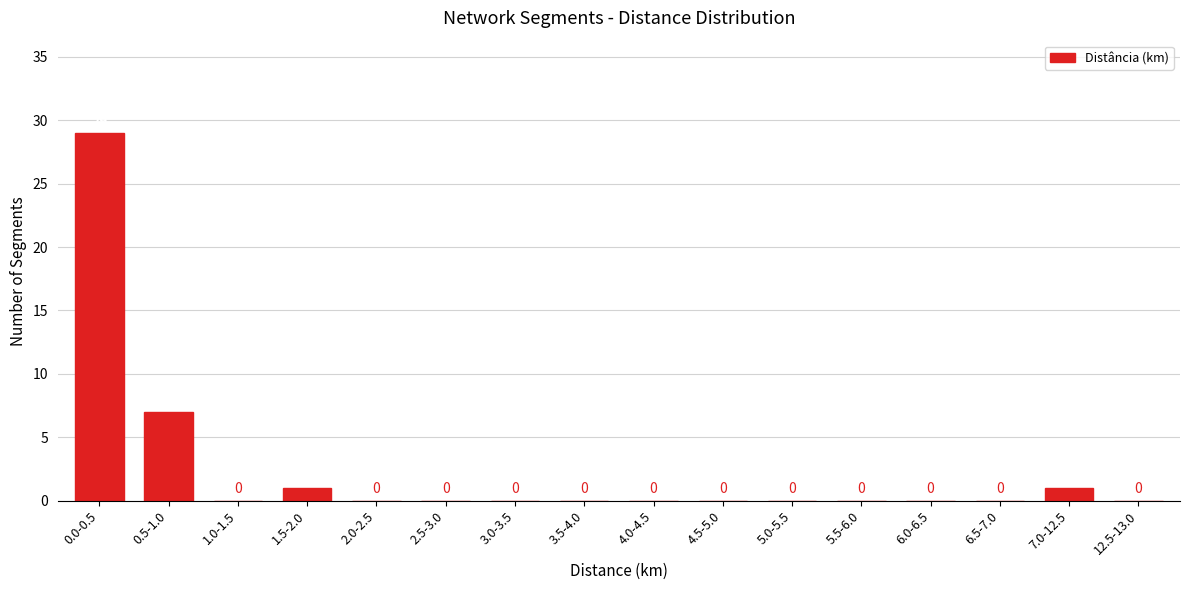

Reading left to right, what are all the values shown in this chart?

0.0-0.5=29	0.5-1.0=7	1.0-1.5=0	1.5-2.0=1	2.0-2.5=0	2.5-3.0=0	3.0-3.5=0	3.5-4.0=0	4.0-4.5=0	4.5-5.0=0	5.0-5.5=0	5.5-6.0=0	6.0-6.5=0	6.5-7.0=0	7.0-12.5=1	12.5-13.0=0